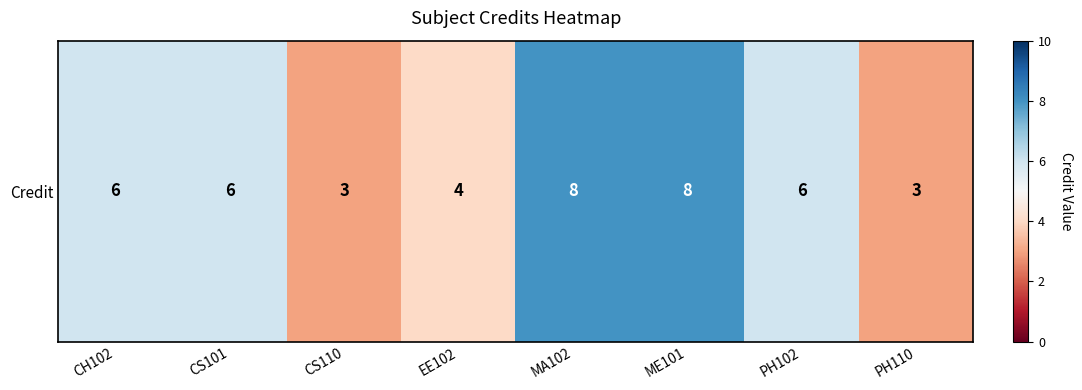

Count the number of categories in the chart.

8